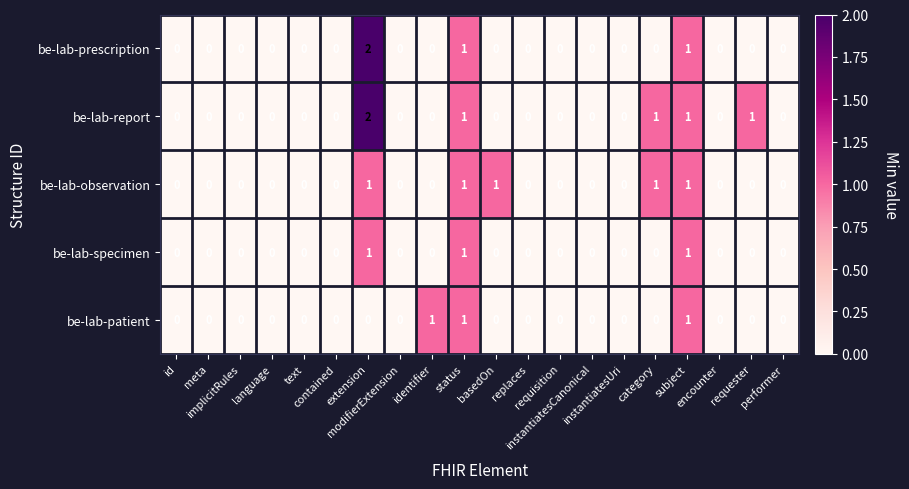

How many be-lab-specimen values are between 0 and 1?

20